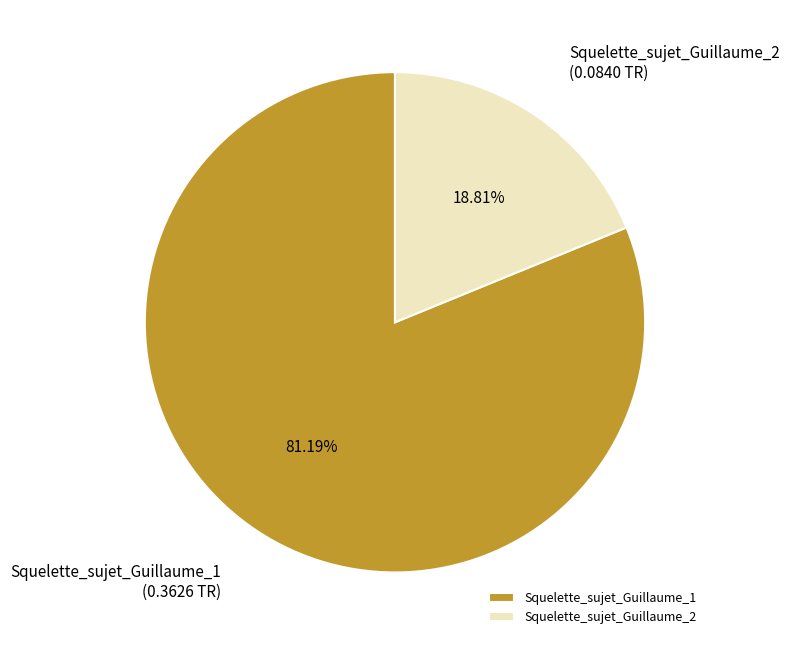

To the nearest percent, what percentage of the pie is Squelette_sujet_Guillaume_1?

81%